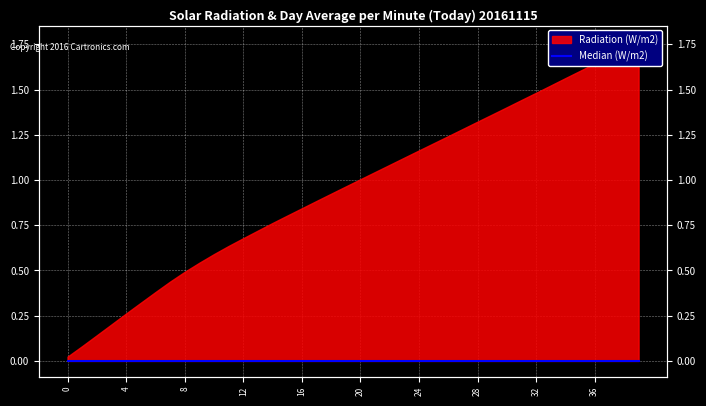

The chart shows a value of 0.0 at 31. True or false?

False